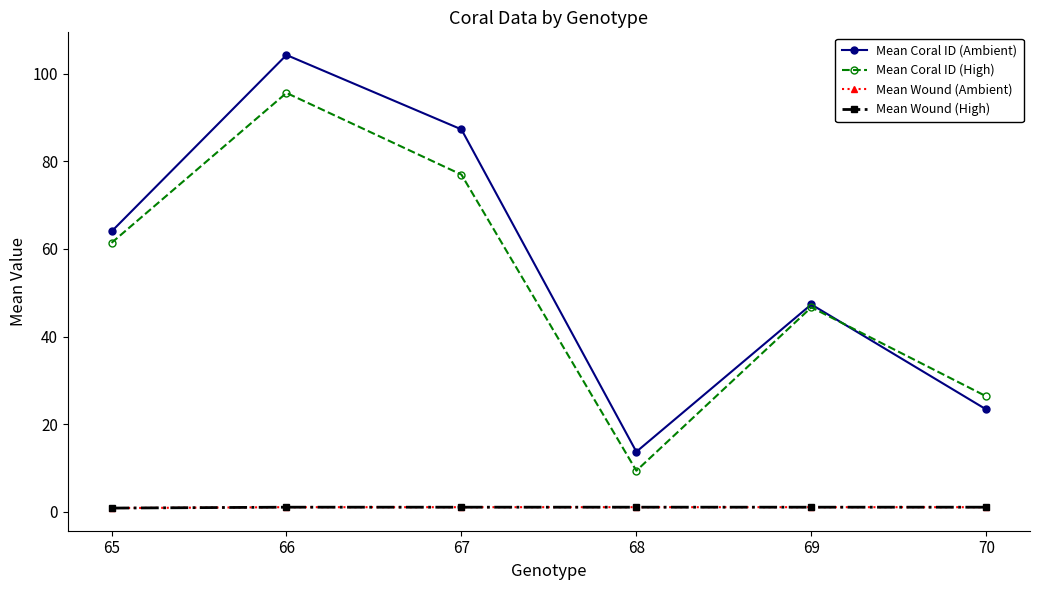

True or false: Mean Wound (Ambient) has more than 2 points higher than both neighbors.

False